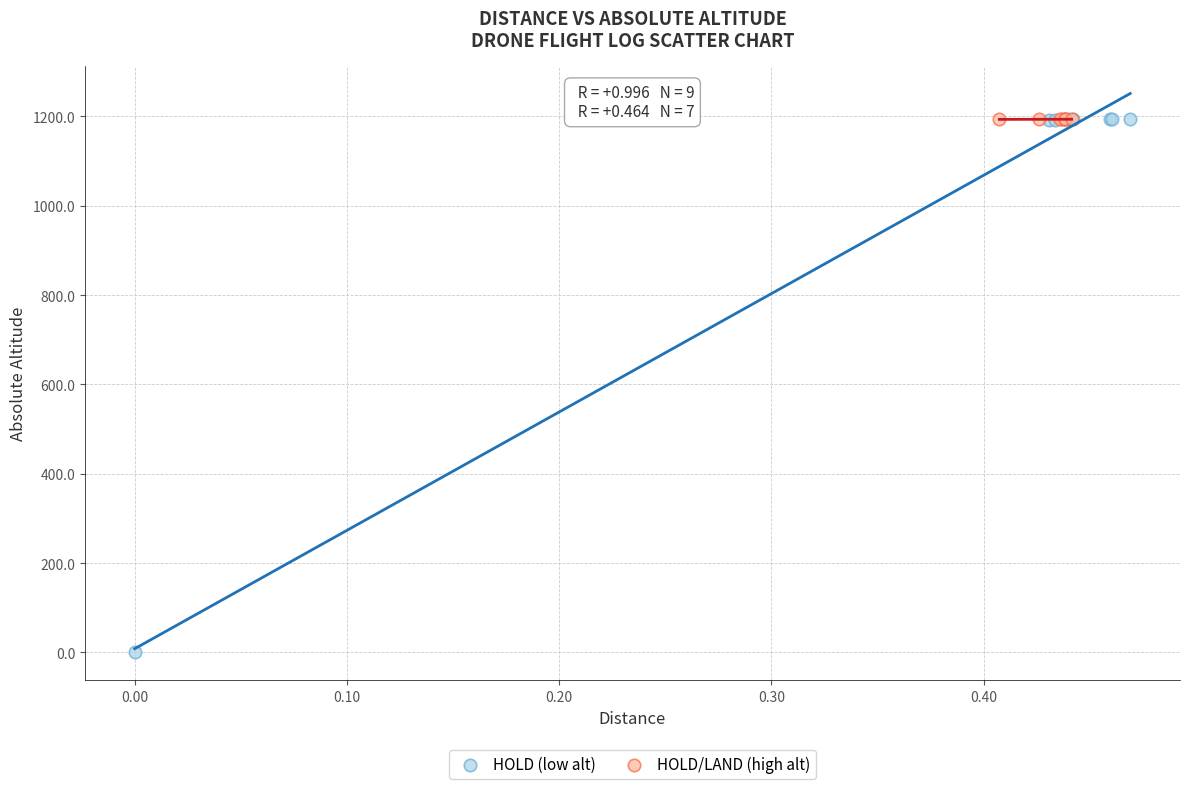

Which series reaches the minimum Y coordinate?

HOLD (low alt)